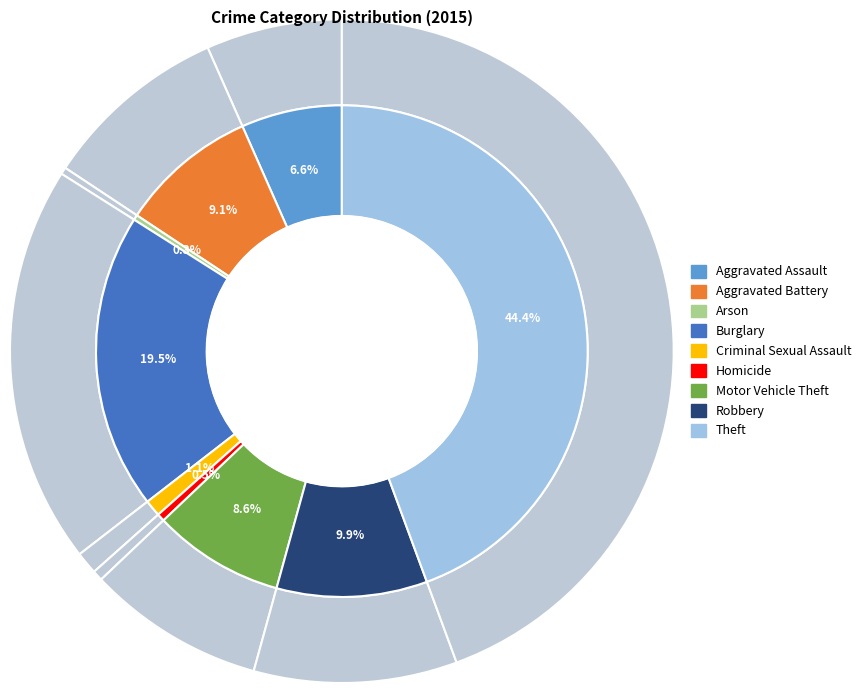

How much of the chart is everything except Arson?

99.7%